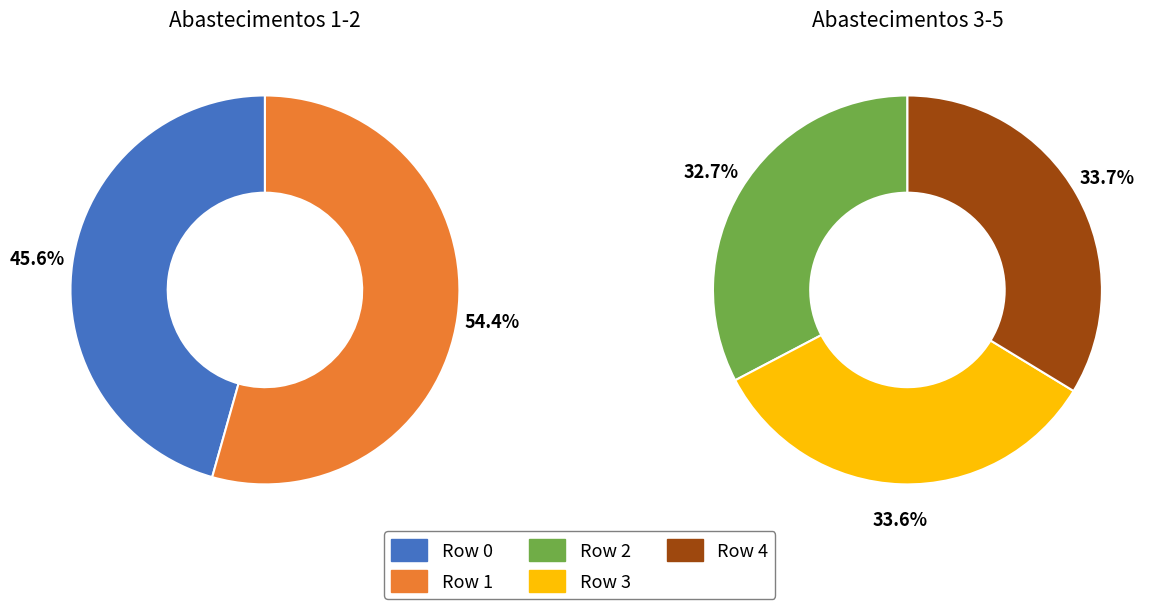

Which category has the smallest portion of the pie?

Row 0